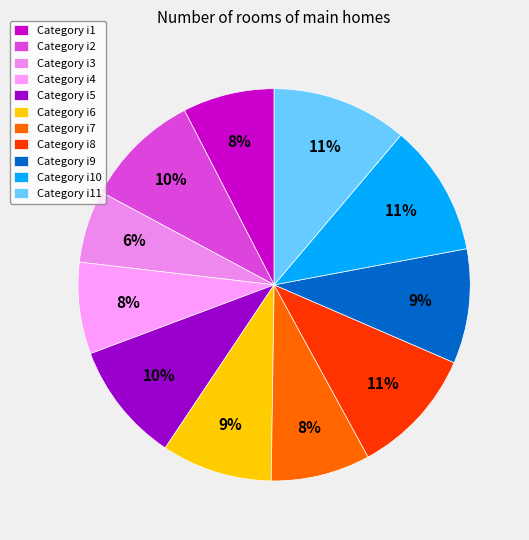

How many segments does this pie chart have?

11